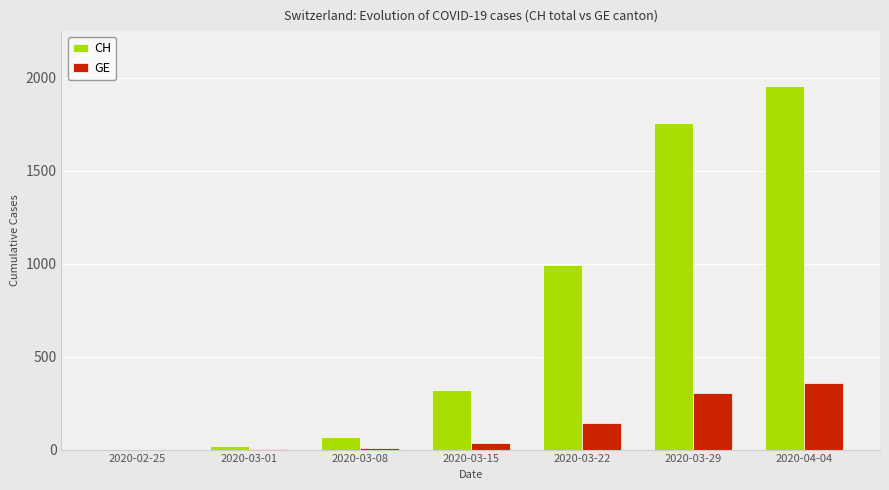

Which series changed the most between 2020-03-01 and 2020-04-04?

CH